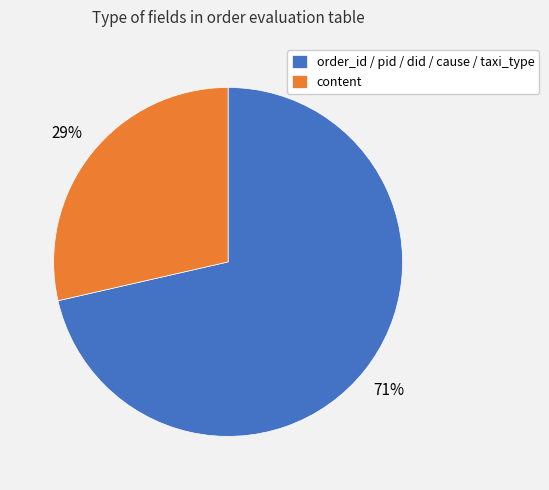

Which category has the biggest portion of the pie?

order_id / pid / did / cause / taxi_type